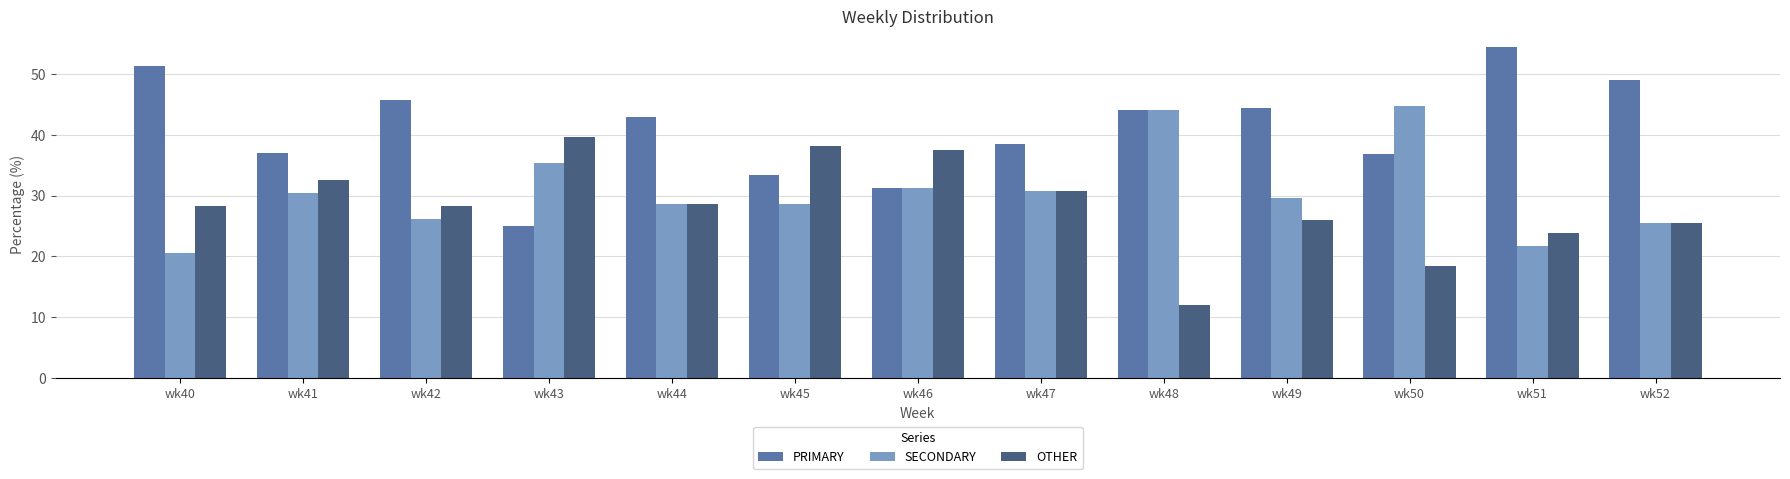

The value of OTHER at wk51 is 36.3. True or false?

False